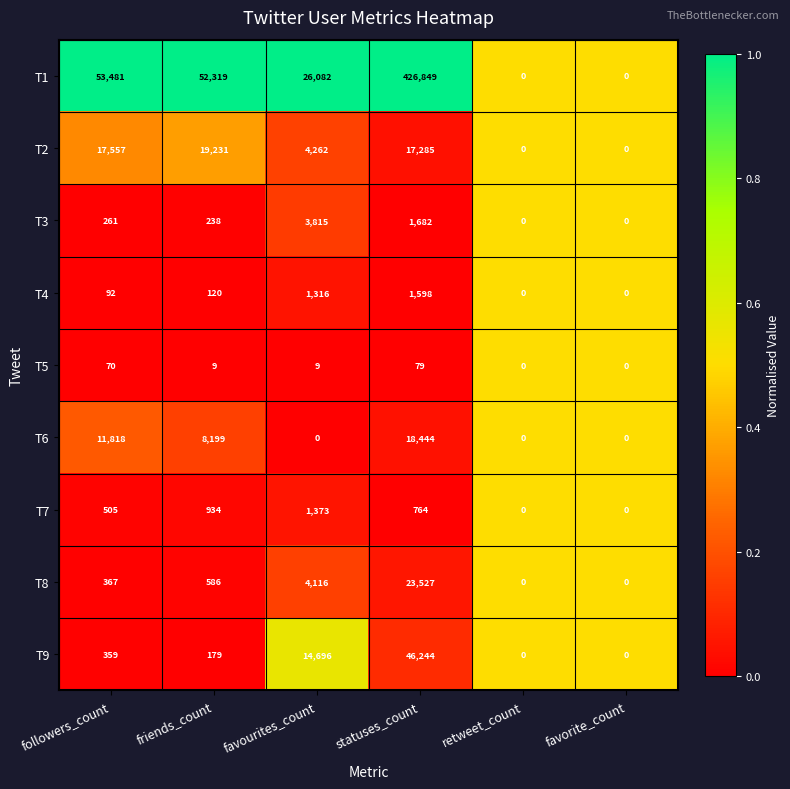

Is it true that T5 equals 0 at retweet_count?

True